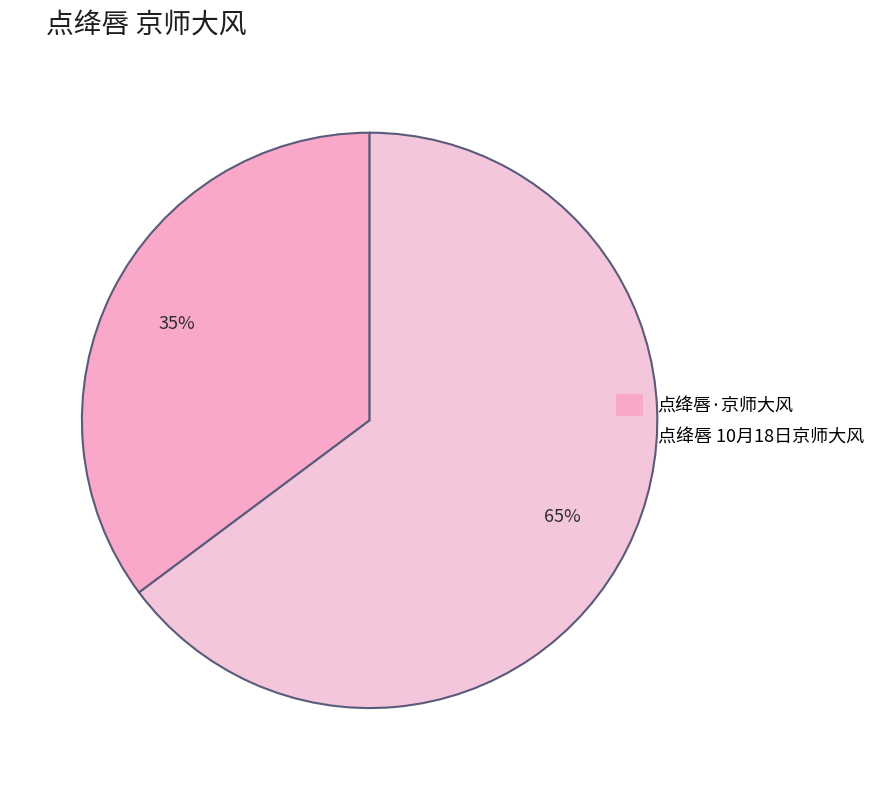

To the nearest percent, what is the difference between the largest and smallest slice percentages?

30%